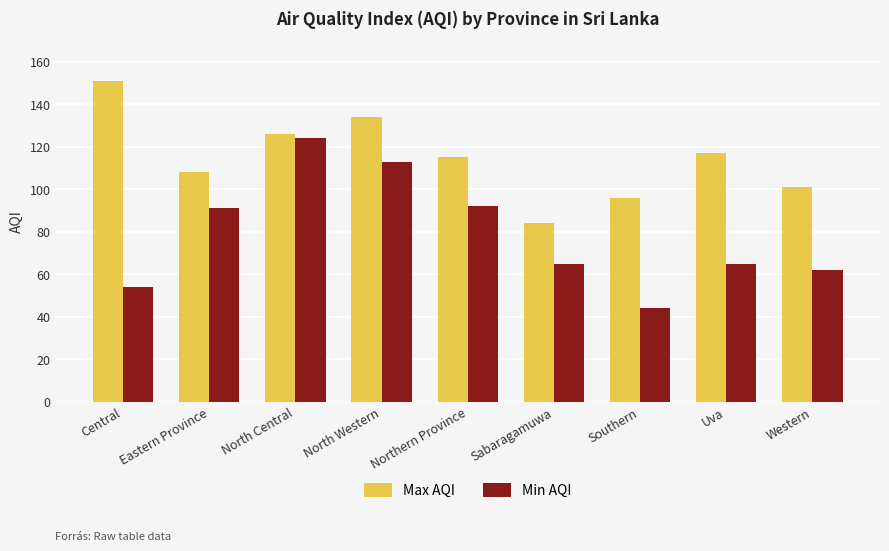

What is the difference between the highest and lowest values at North Central?

2